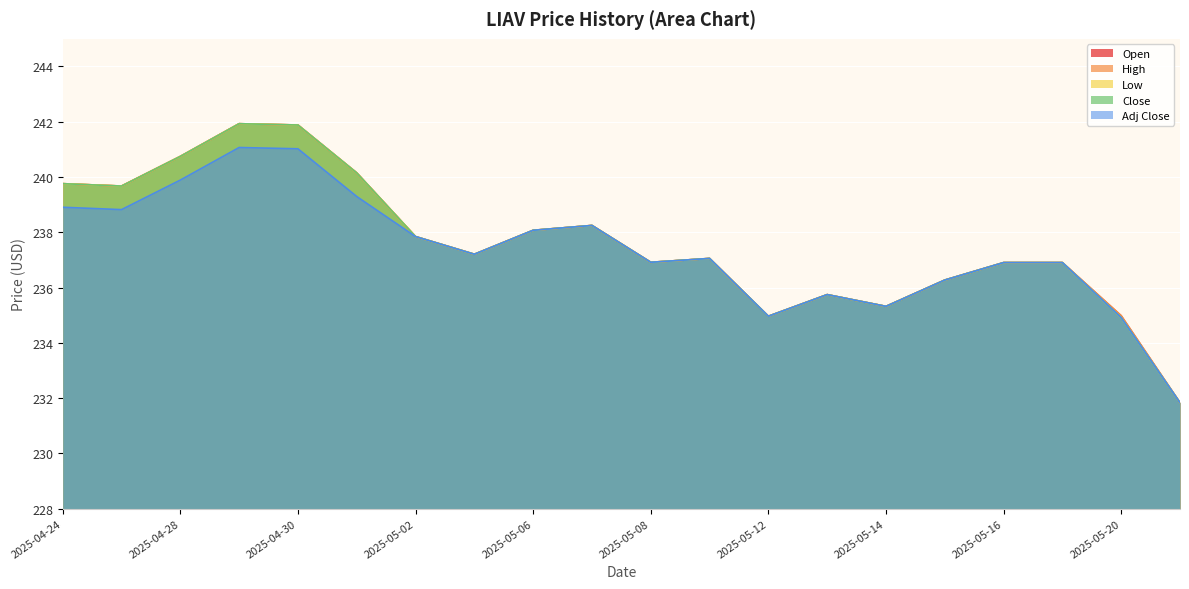

Which series has the largest range (max minus min)?

Open